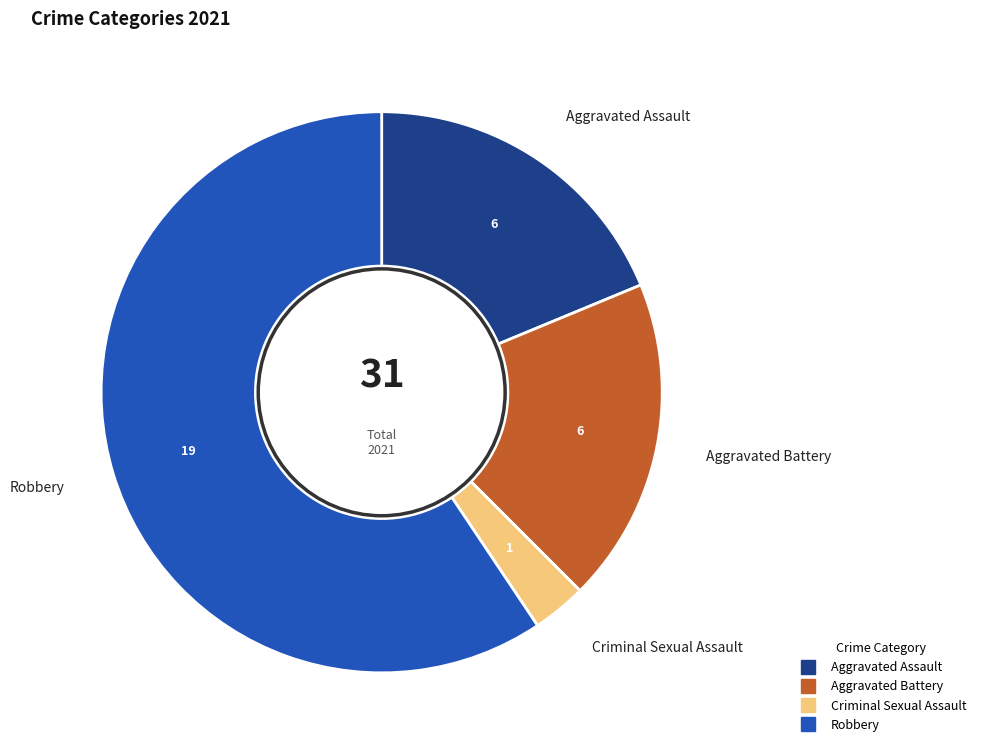

Between Robbery and Aggravated Assault, which is larger?

Robbery